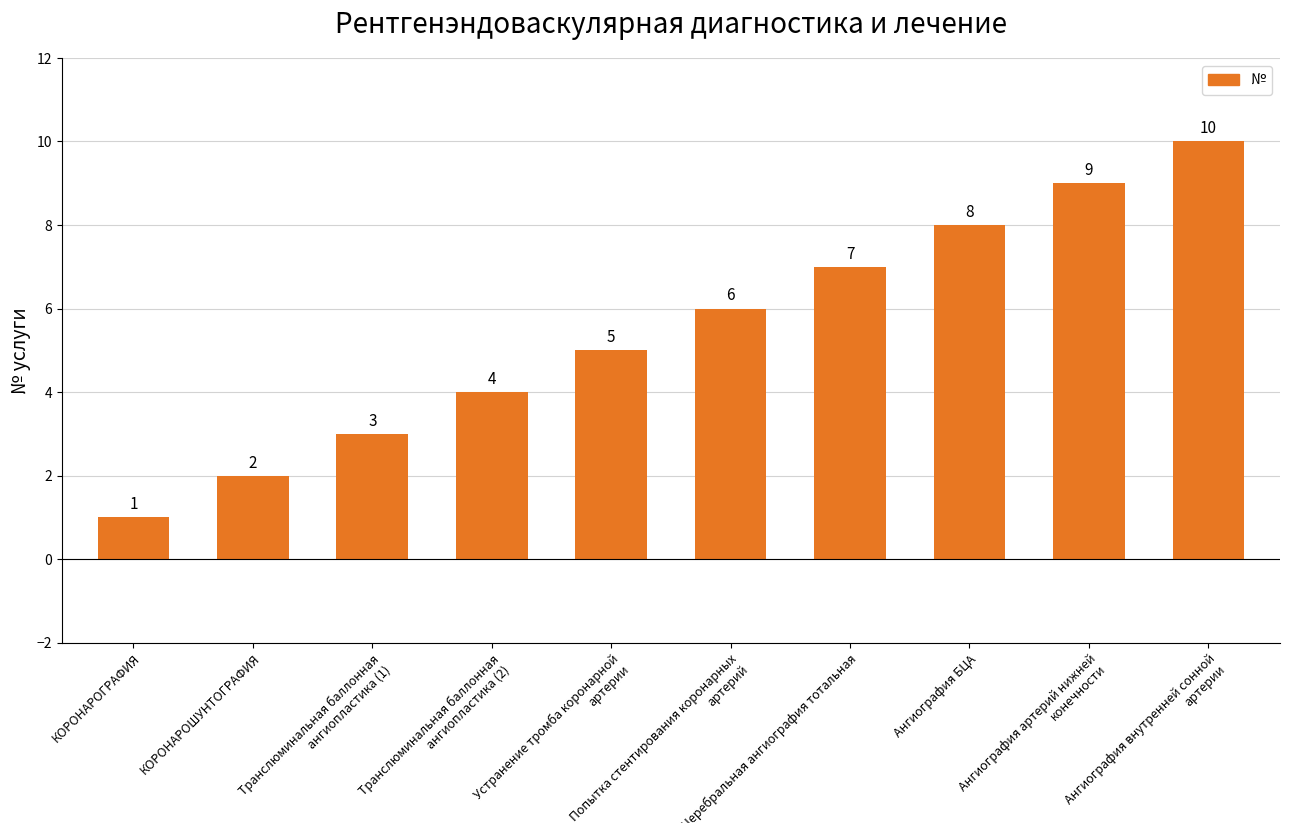

What is the ratio of the value at Ангиография артерий нижней конечности to the value at КОРОНАРОГРАФИЯ?

9.0